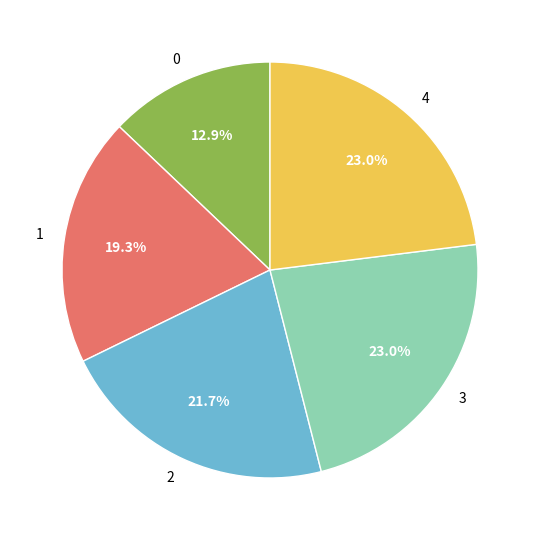

Is there a majority slice in this chart?

No